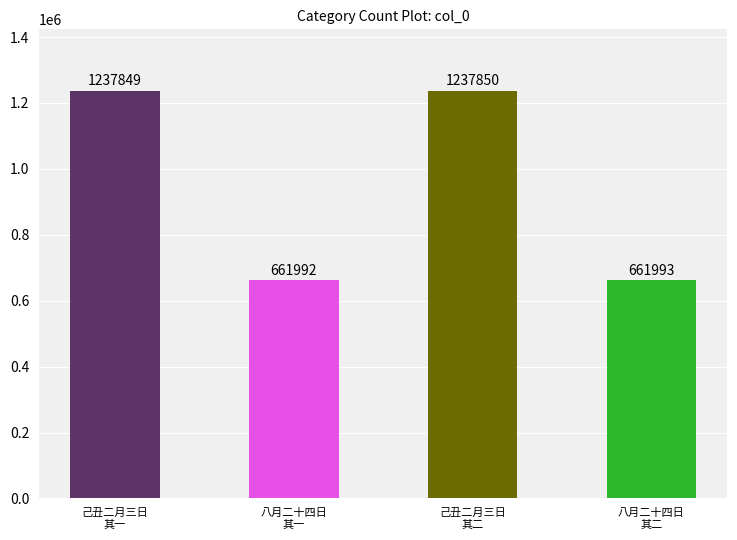

Count the number of categories in the chart.

4